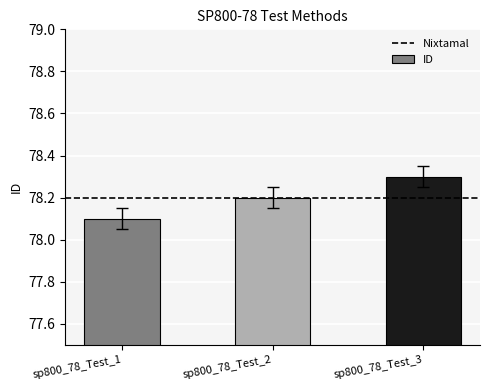

Rank the categories by value from highest to lowest.

sp800_78_Test_3, sp800_78_Test_2, sp800_78_Test_1